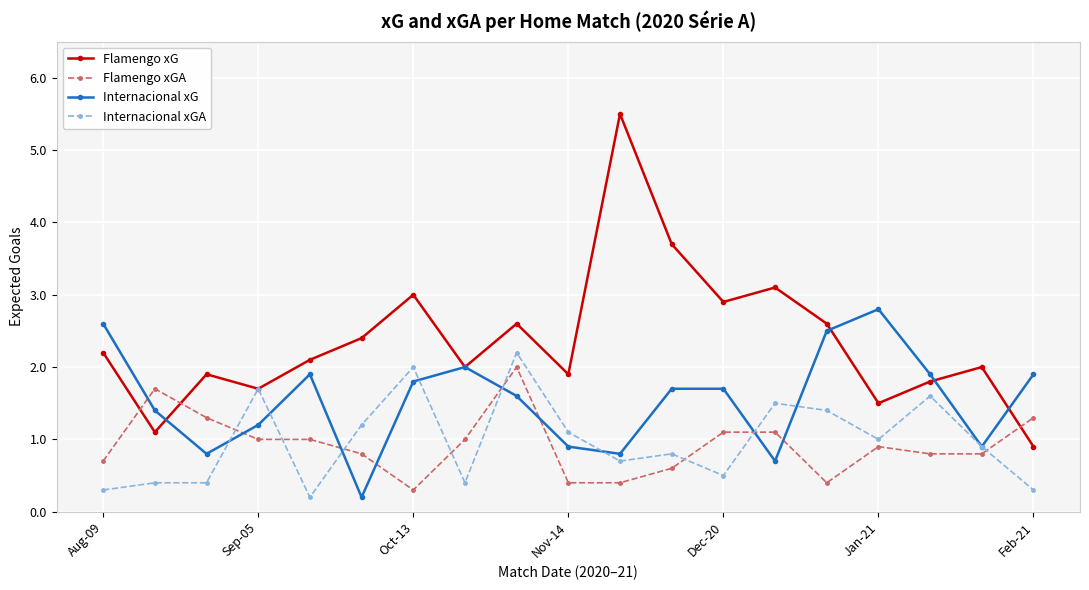

What is the value of the Internacional xGA point at the 12th from the left?

0.8